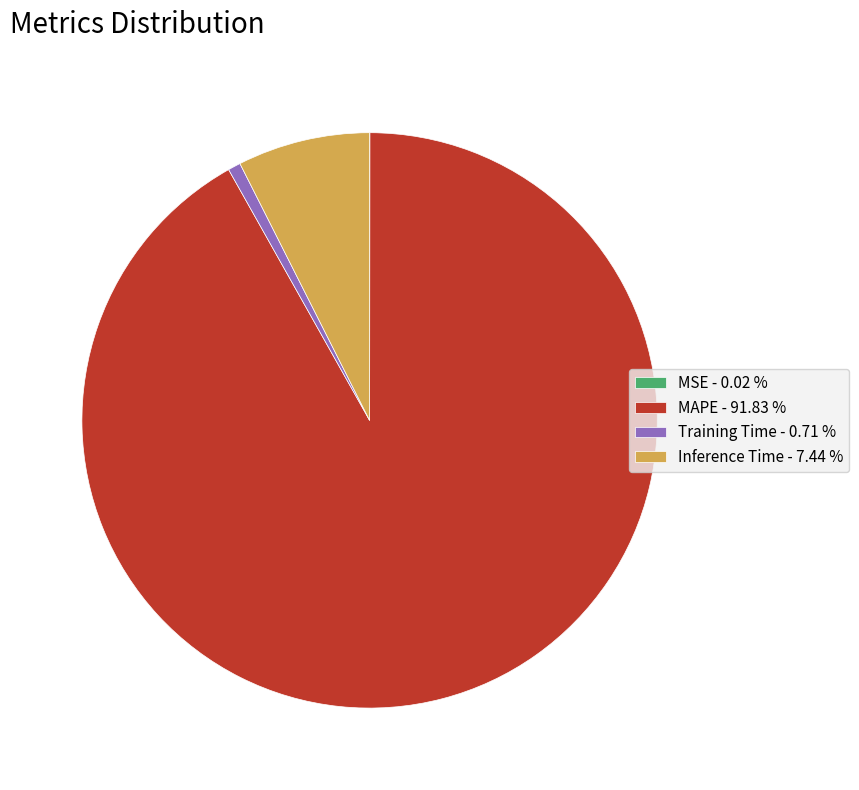

Is there any slice that represents more than half of the pie?

Yes